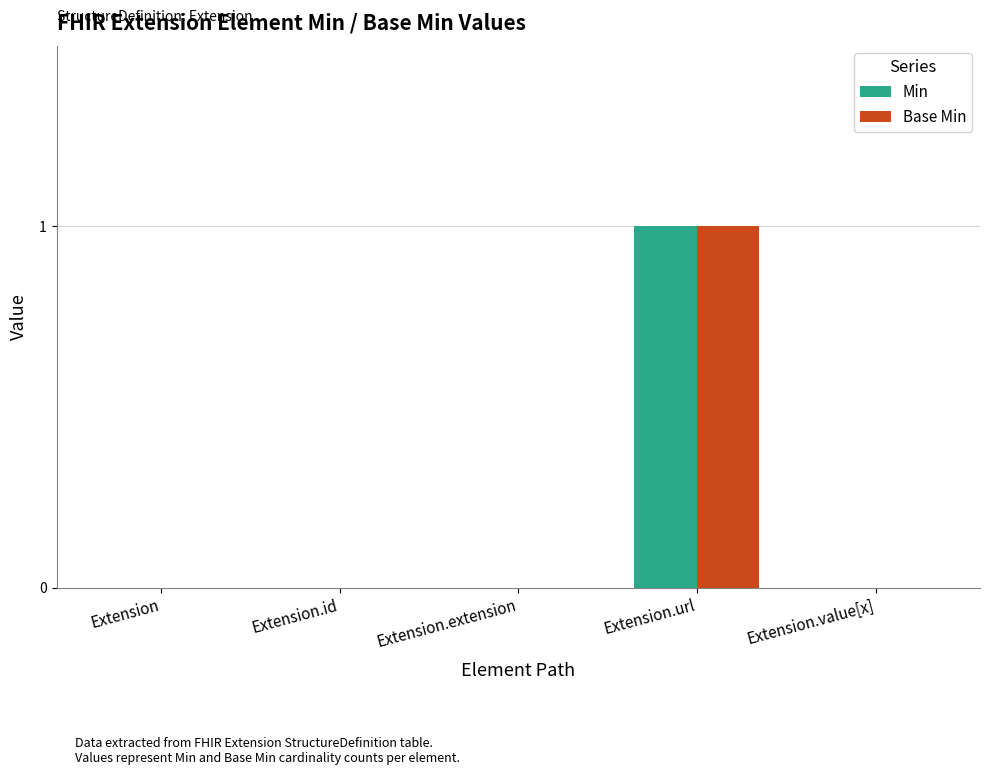

Reading left to right, what are all the values shown in this chart?

Min: 0	0	0	1	0
Base Min: 0	0	0	1	0